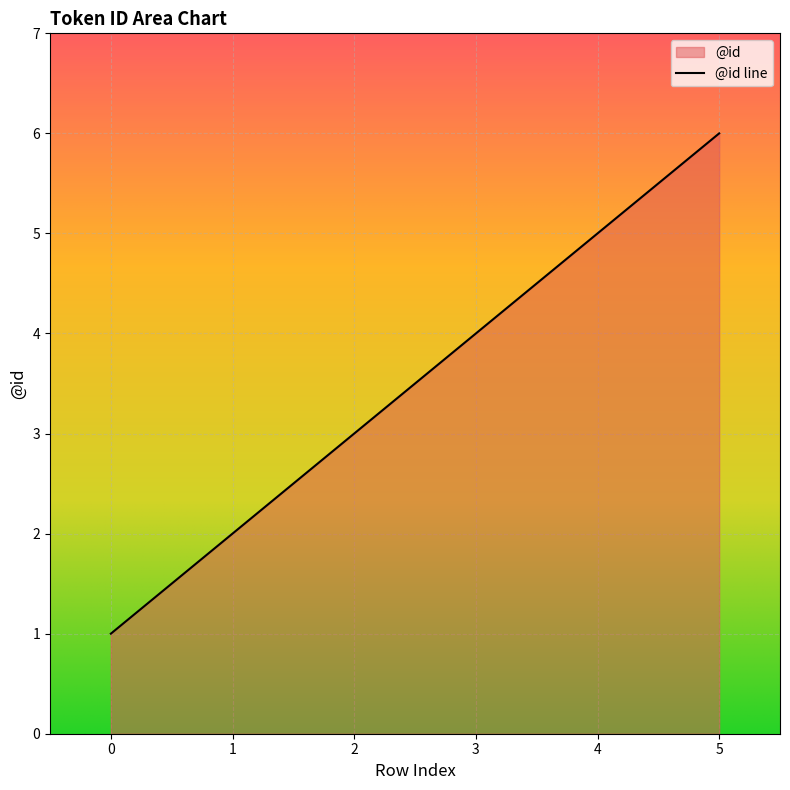

Reading left to right, list all the values displayed in this chart.

1	2	3	4	5	6